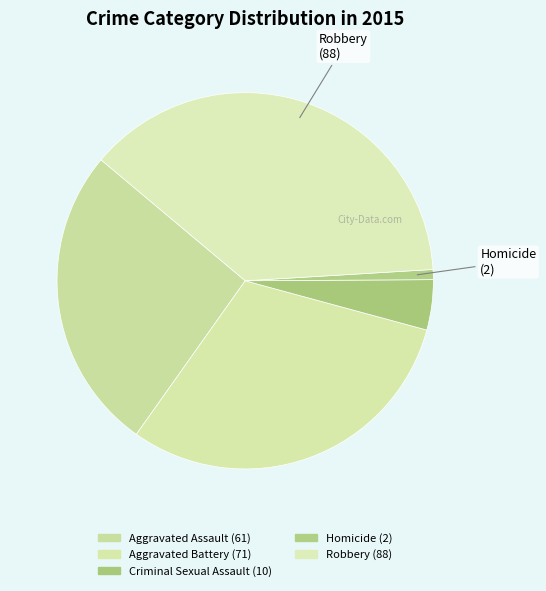

To the nearest percent, what is the difference between the largest and smallest slice percentages?

37%